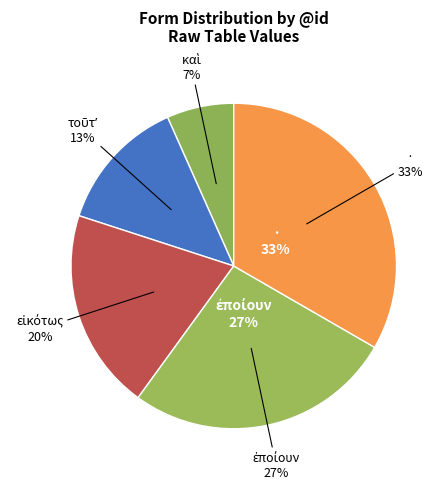

What portion of the pie excludes τοῦτʼ?

86.7%